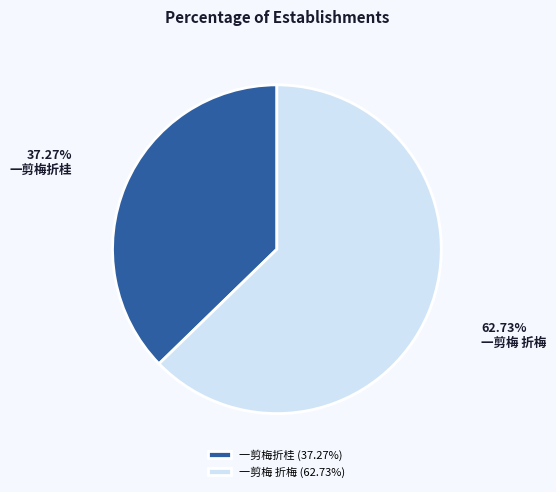

Is the sum of 一剪梅 折梅 and 一剪梅折桂 greater than half?

Yes